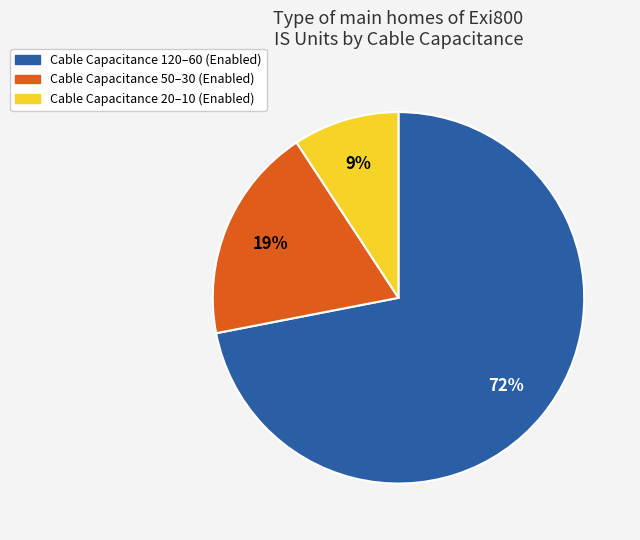

How many slices are in this pie chart?

3